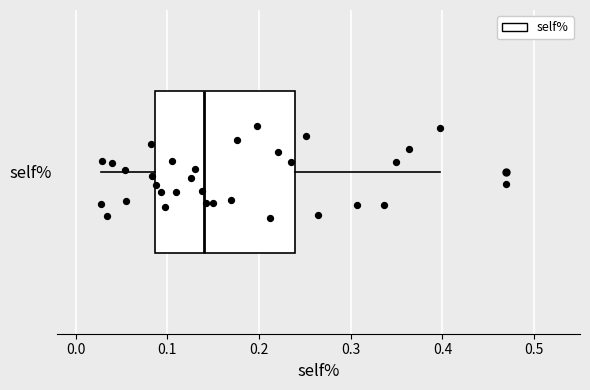

Read this box plot against the x-axis: the position of the median line, the range covered by the box, and the ends of both whiskers. The values are not printed on the chart, so give them approximately, as read against the axis.

median 0.14, box 0.09 to 0.24, whiskers 0.03 to 0.40